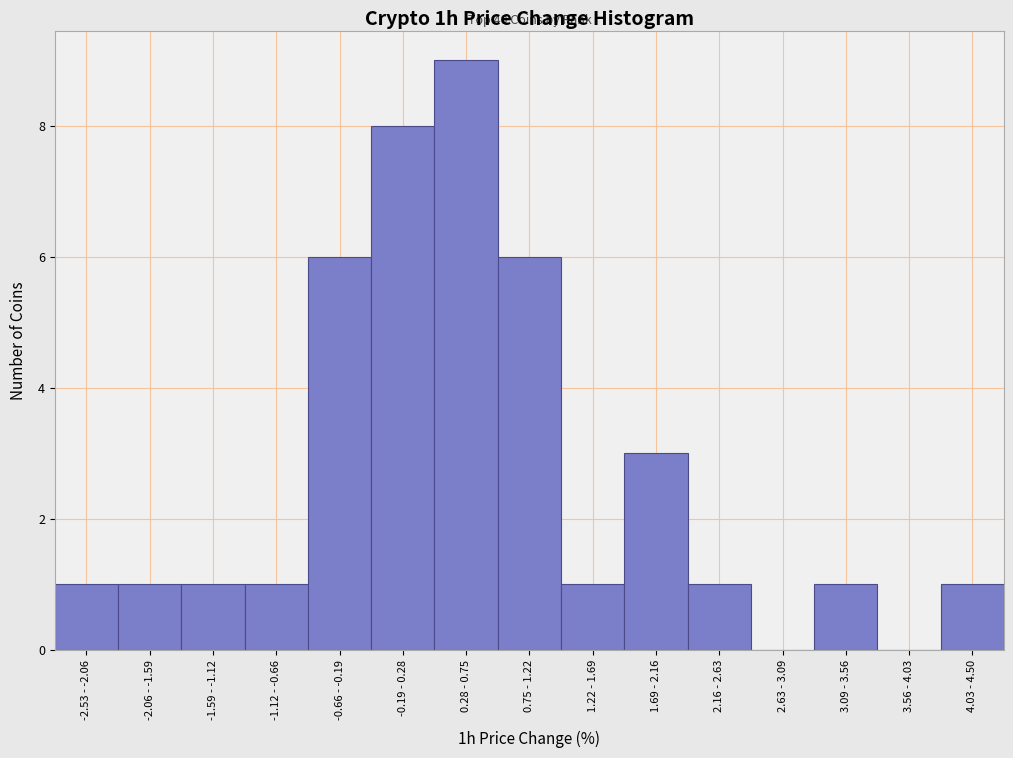

Reading left to right, what are all the values shown in this chart?

-2.53 - -2.06=1	-2.06 - -1.59=1	-1.59 - -1.12=1	-1.12 - -0.66=1	-0.66 - -0.19=6	-0.19 - 0.28=8	0.28 - 0.75=9	0.75 - 1.22=6	1.22 - 1.69=1	1.69 - 2.16=3	2.16 - 2.63=1	2.63 - 3.09=0	3.09 - 3.56=1	3.56 - 4.03=0	4.03 - 4.50=1